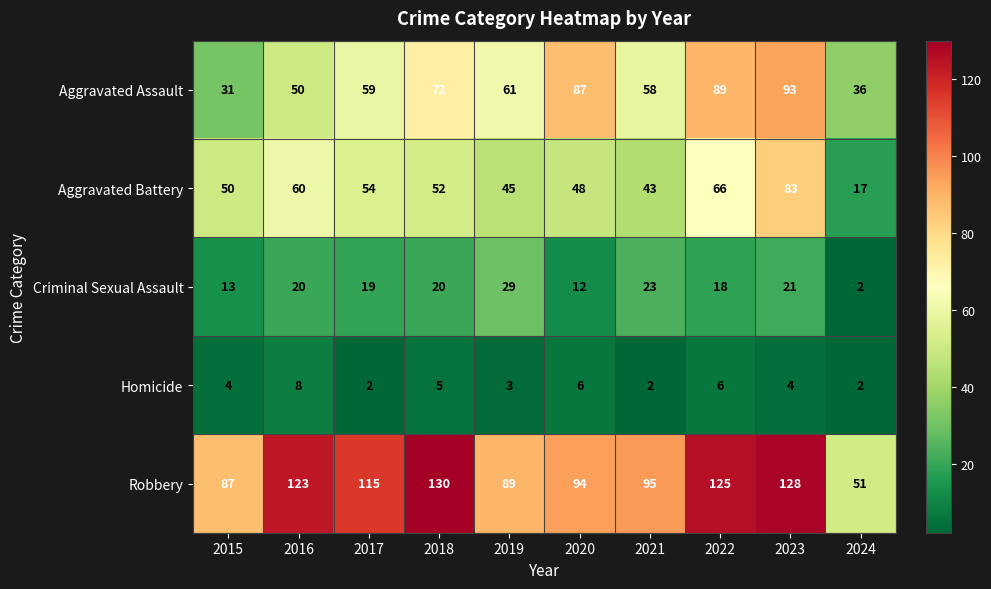

At which category does the chart reach its peak across all series?

2018